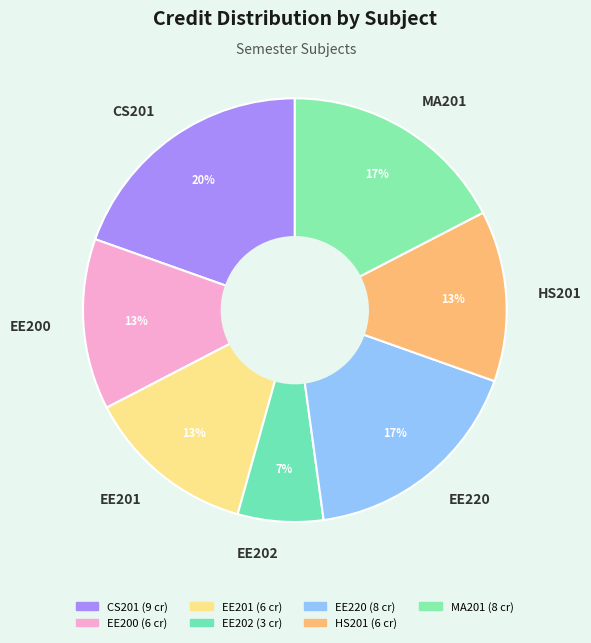

Is it true that EE220 is 17% of the pie?

True